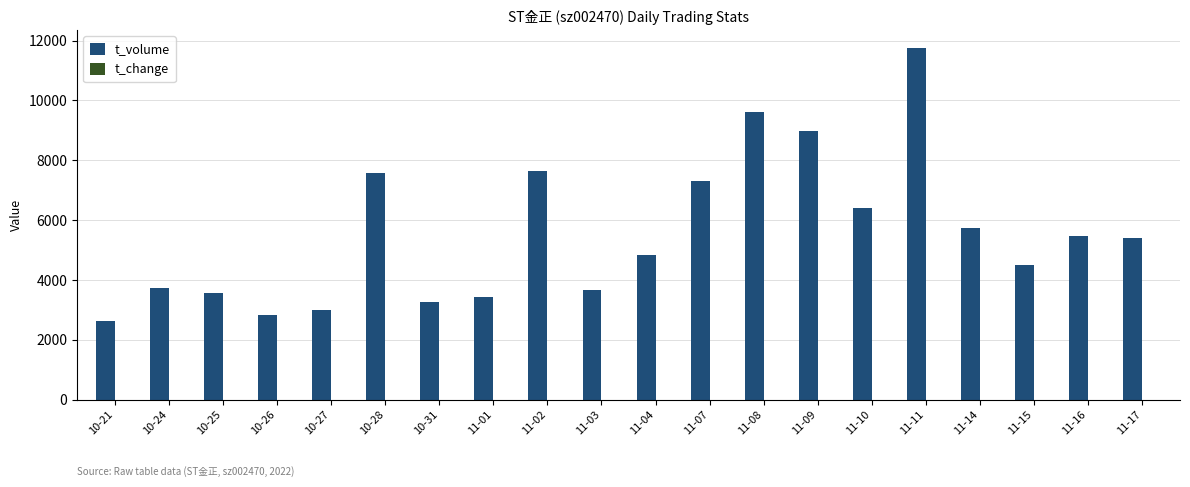

At which category is the sum across all series the highest?

11-11